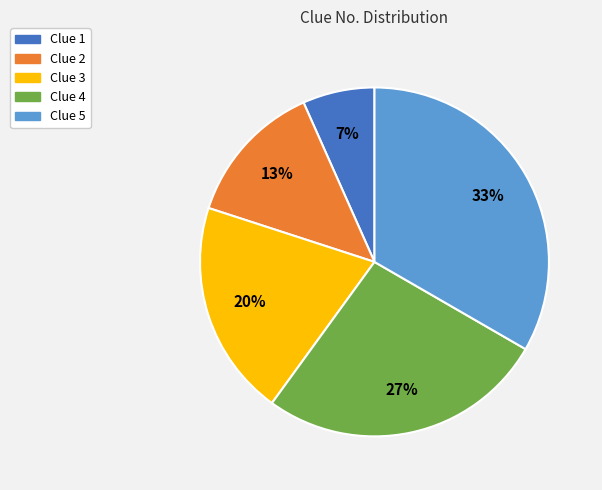

Count the number of slices in the pie.

5